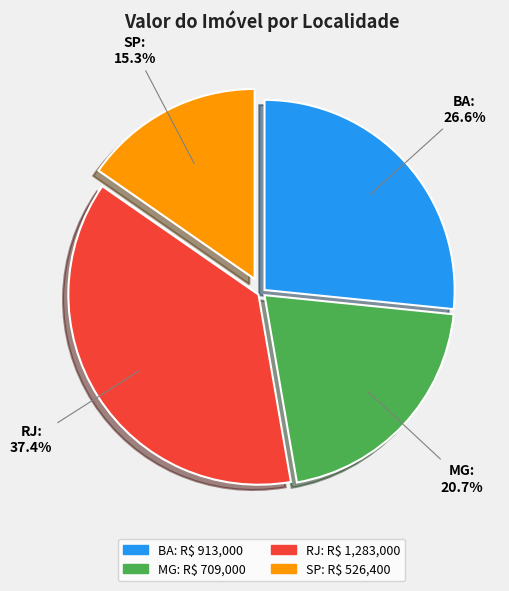

Count the number of slices in the pie.

4